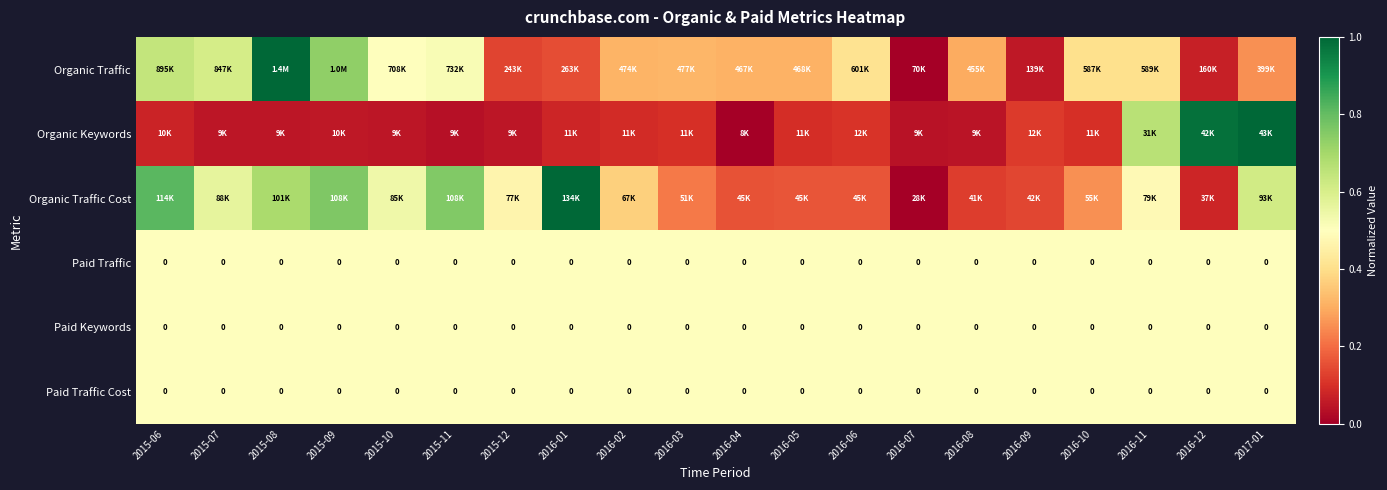

The Organic Traffic series shows 0.2 at 2016-04. True or false?

False